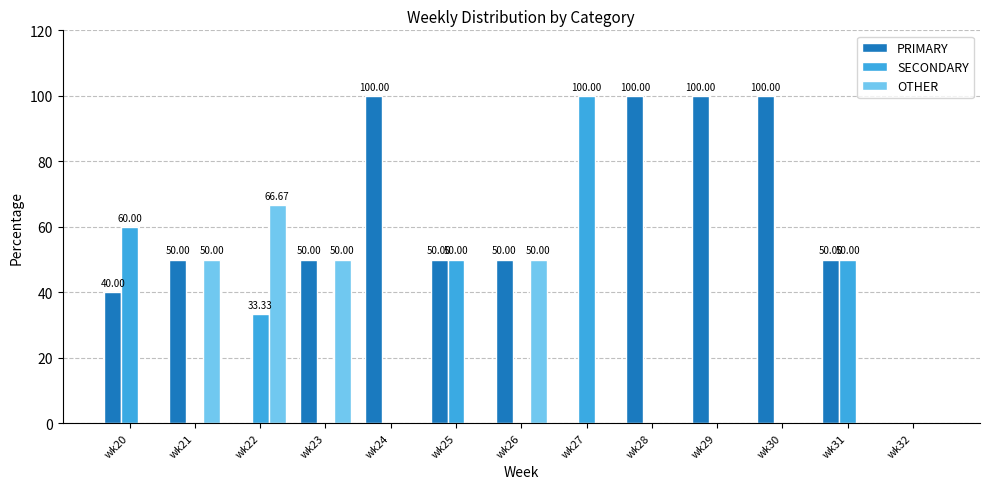

What is the highest value of the OTHER series?

66.7